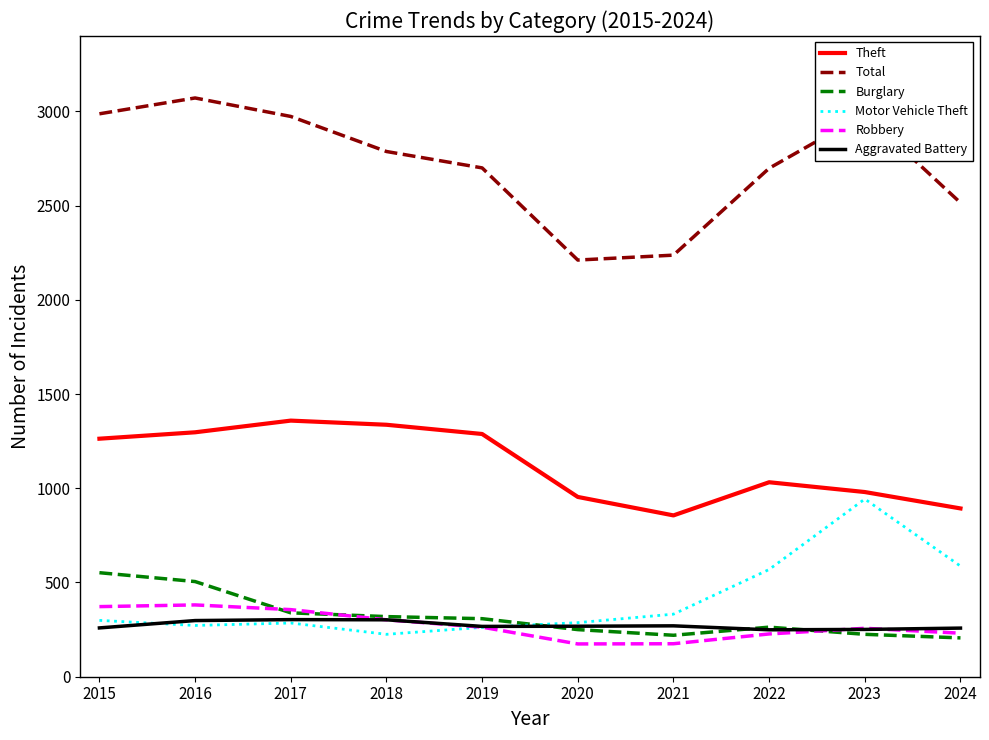

How many values in the Burglary series are below 308?

5